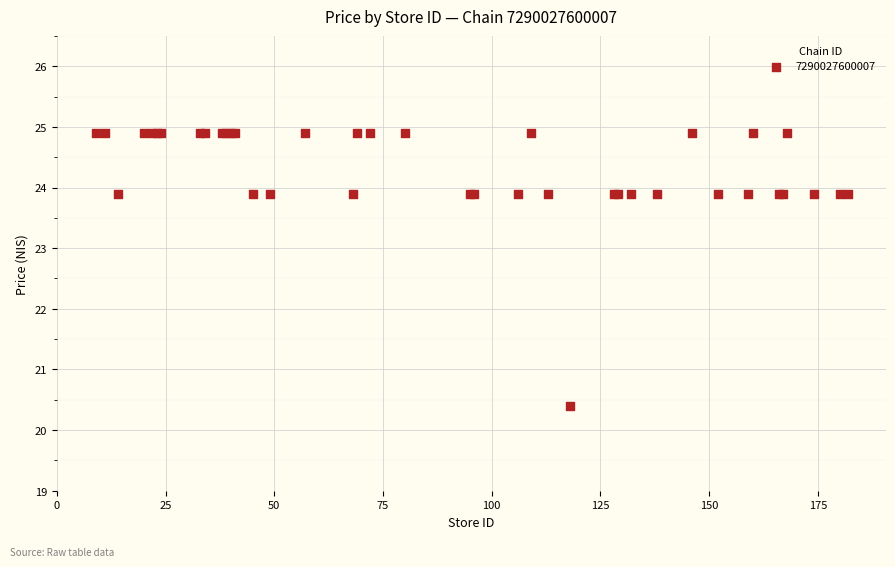

What Y value in the scatter plot is closest to 22?

20.4